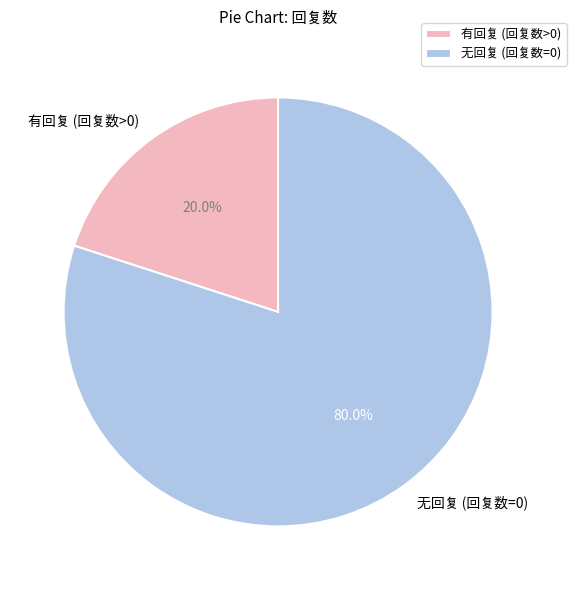

Do 有回复 (回复数>0) and 无回复 (回复数=0) together represent more than half of the pie?

Yes